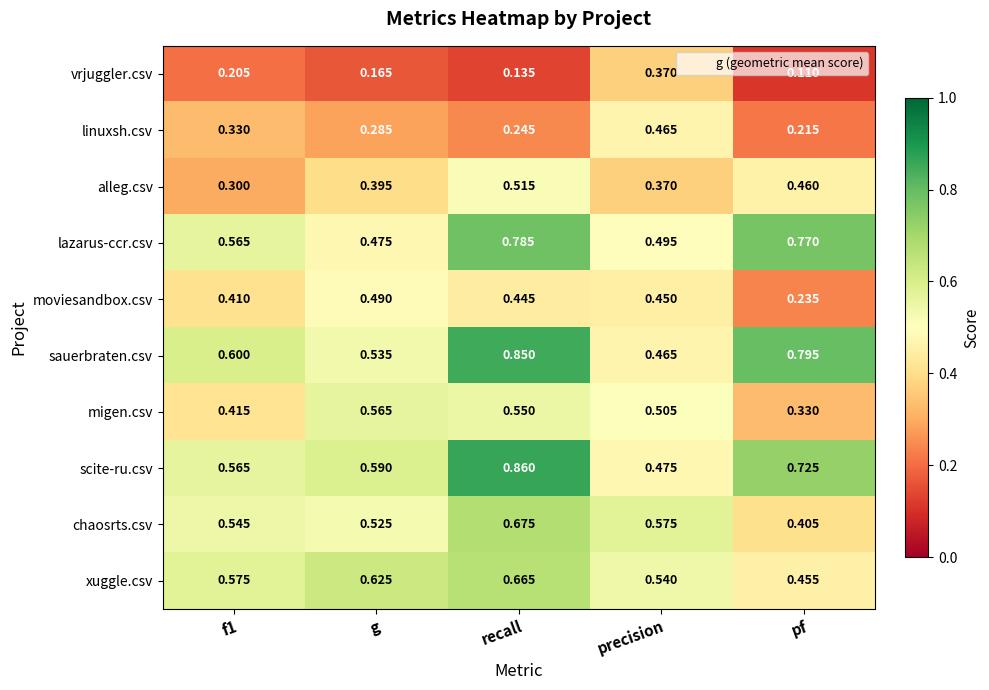

At which category is the sum across all series the highest?

recall